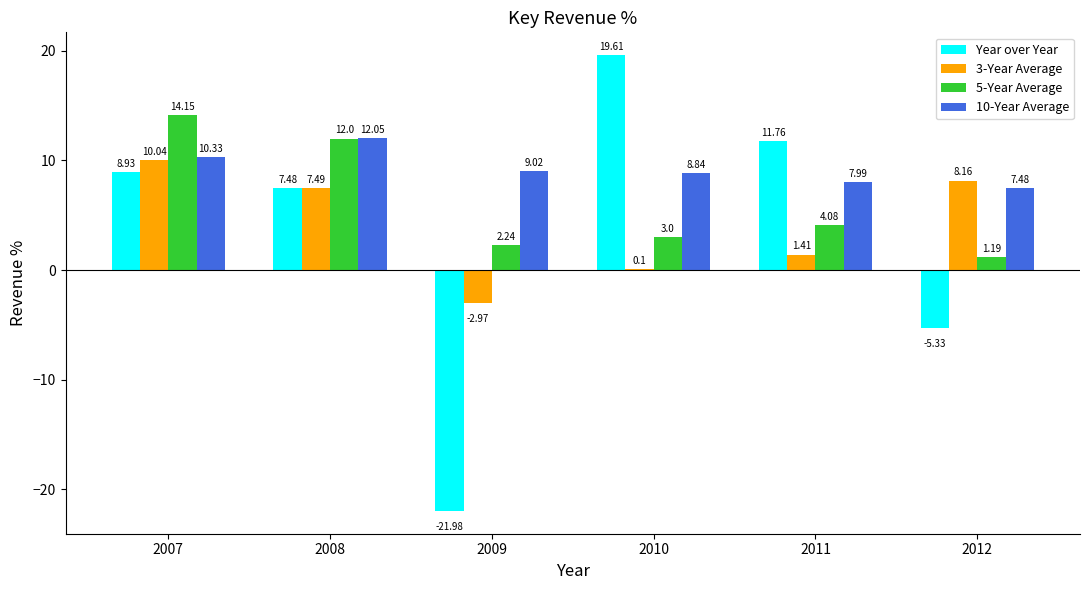

Is the value of 5-Year Average at 2009 greater than the value of 10-Year Average at 2009?

No